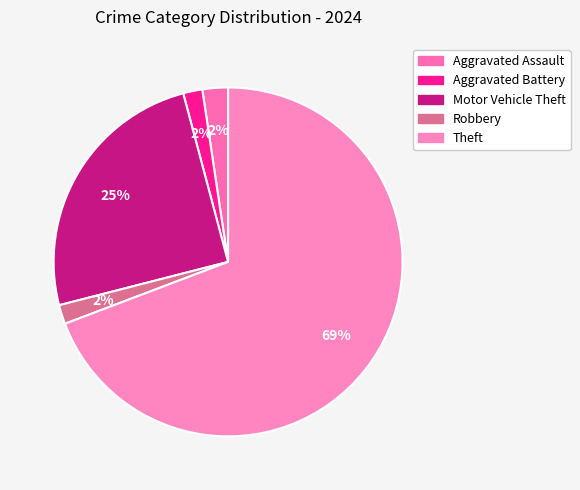

Which category has the smallest portion of the pie?

Aggravated Battery